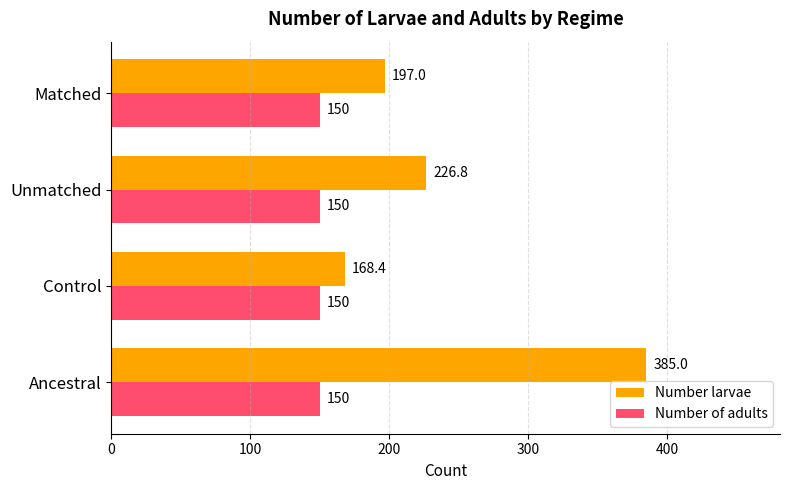

The Number larvae series shows 84.7 at Ancestral. True or false?

False